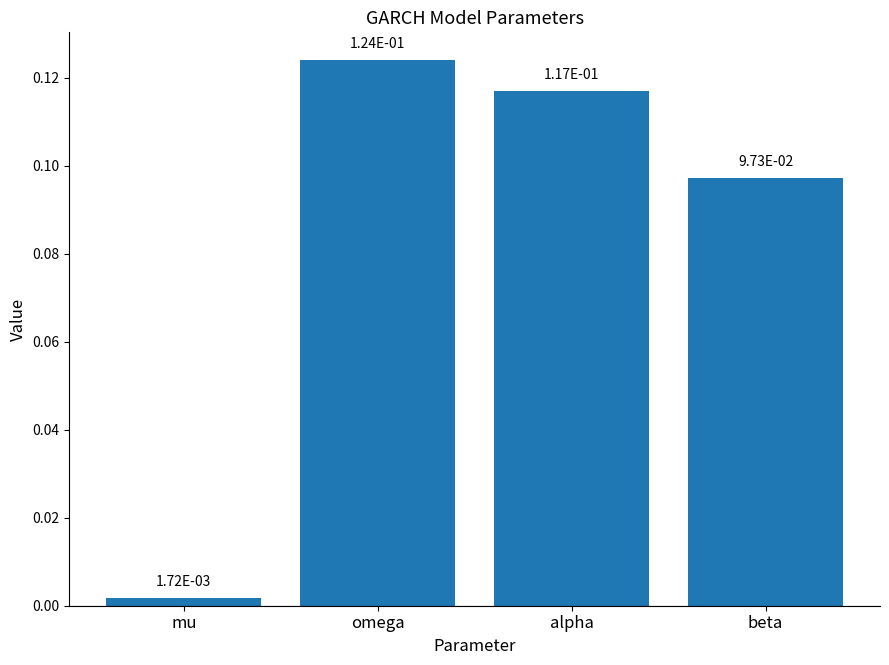

Is it true that the value at beta is 0.0?

False